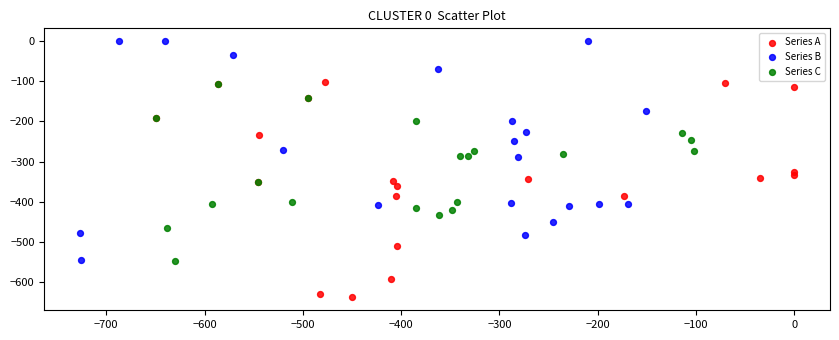

Which series reaches the minimum Y coordinate?

Series A